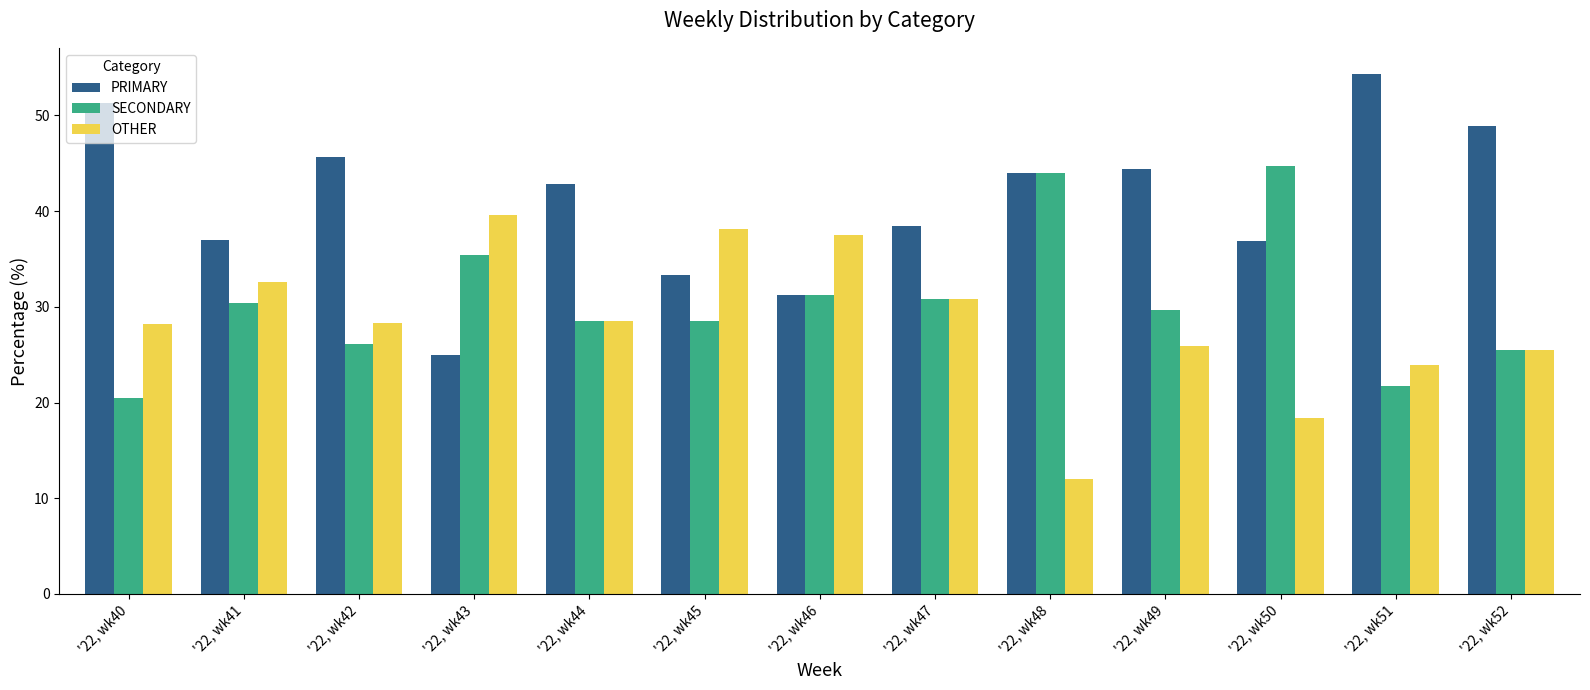

How many groups of bars are there?

13